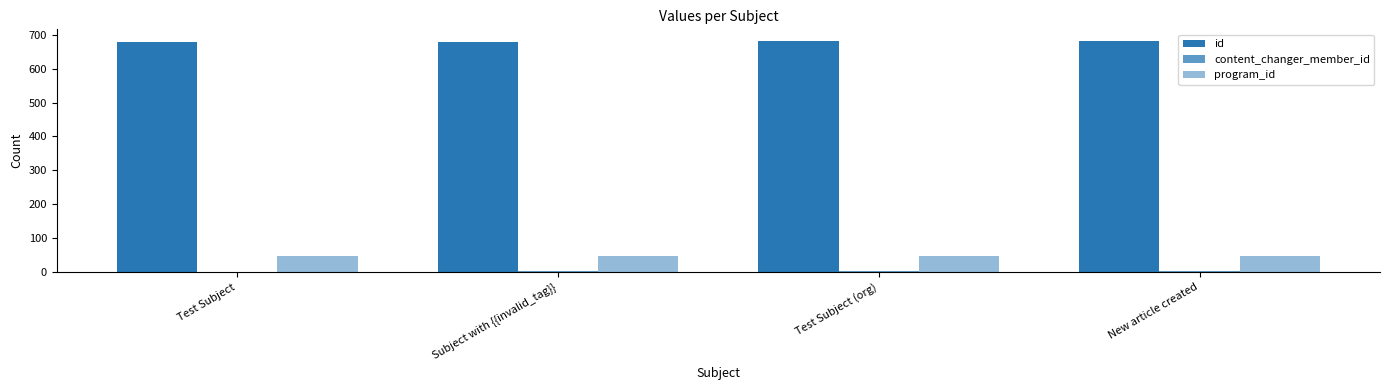

Reading left to right, transcribe all the data shown in this chart.

id: Test Subject=679	Subject with {{invalid_tag}}=680	Test Subject (org)=681	New article created=682
content_changer_member_id: Test Subject=1	Subject with {{invalid_tag}}=2	Test Subject (org)=3	New article created=4
program_id: Test Subject=47	Subject with {{invalid_tag}}=47	Test Subject (org)=47	New article created=47